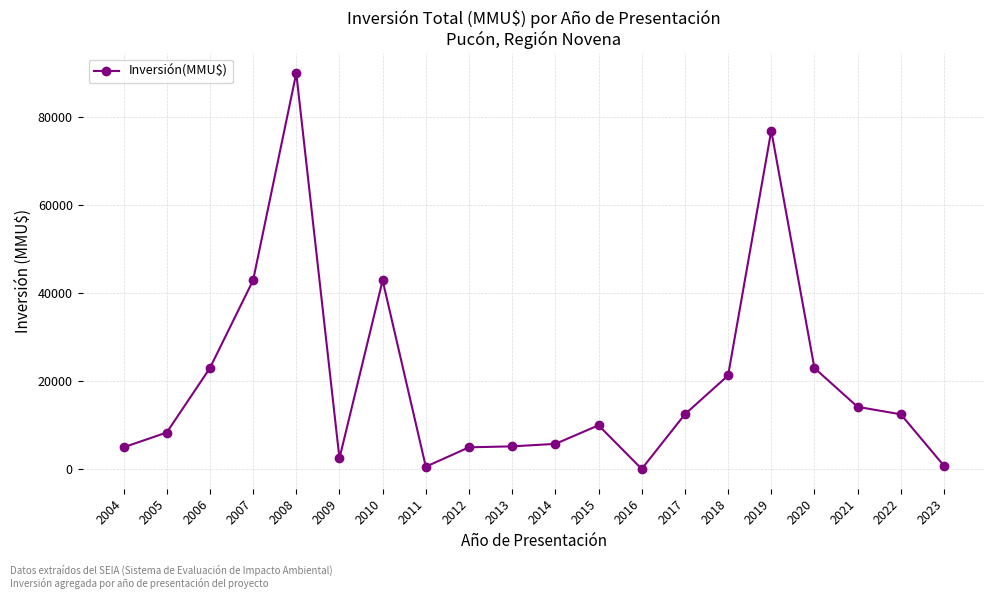

What is the difference between the maximum and minimum values?

89912